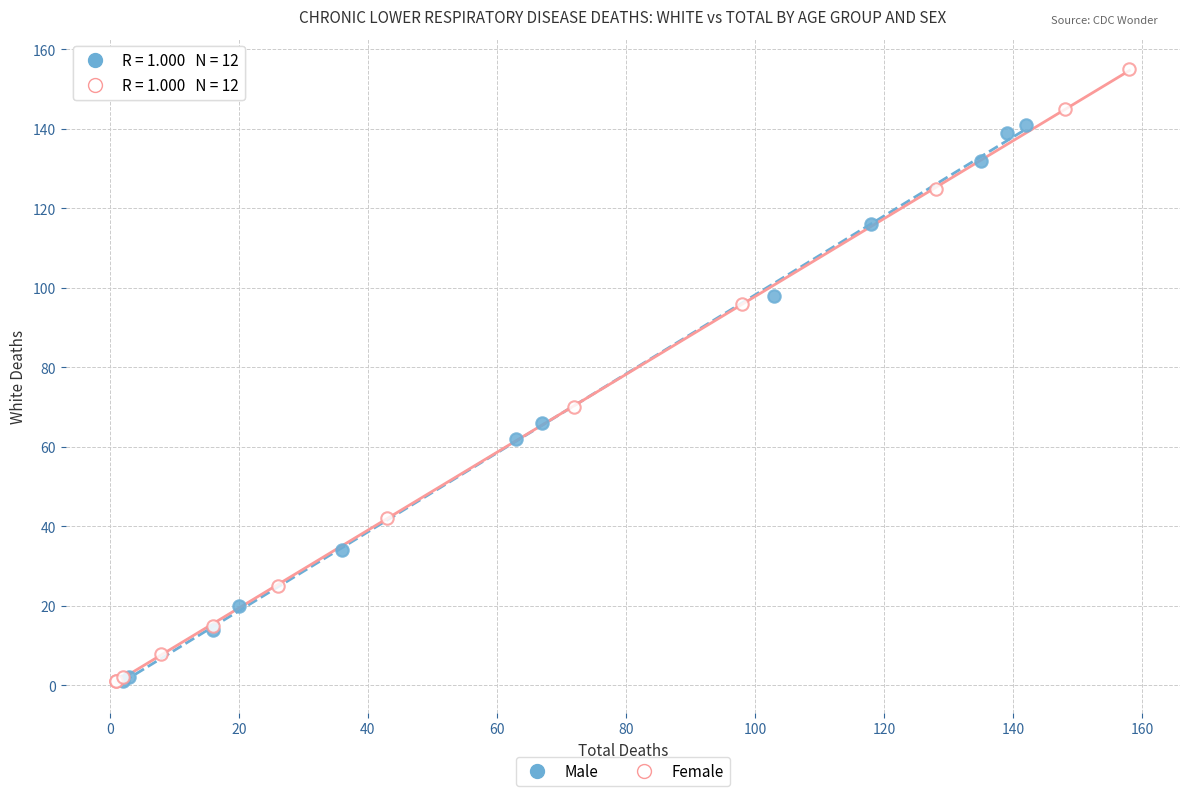

Which series contains the highest Y value?

Female